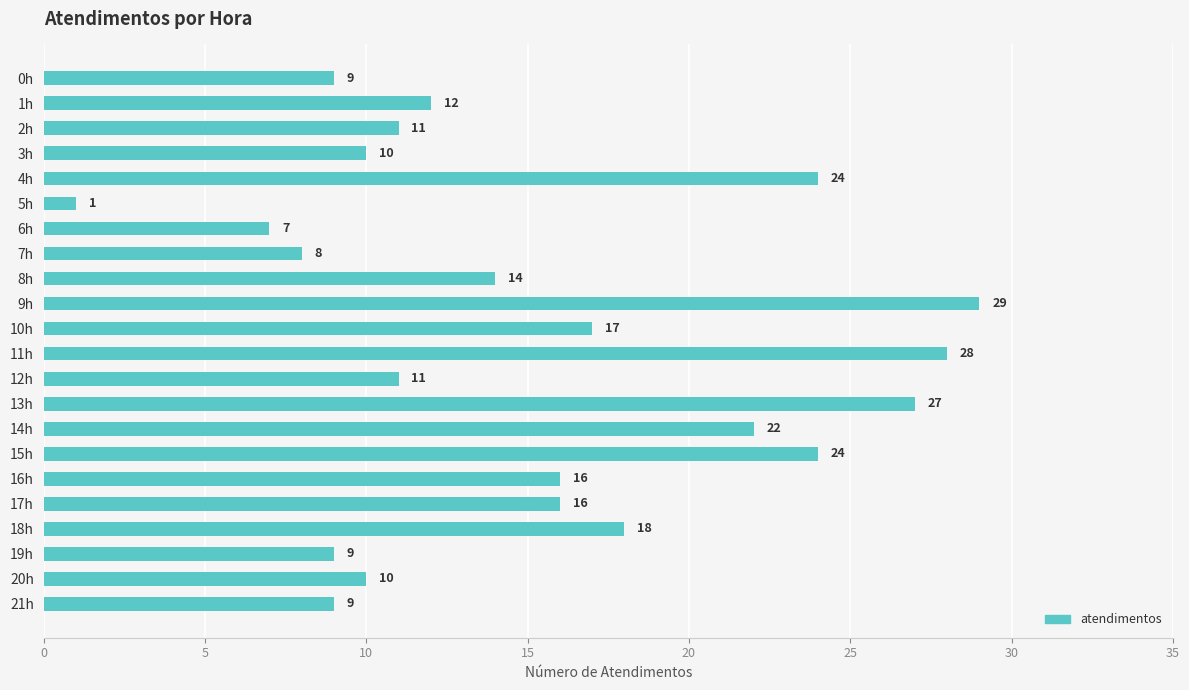

Reading top to bottom, transcribe all the data shown in this chart.

0h=9	1h=12	2h=11	3h=10	4h=24	5h=1	6h=7	7h=8	8h=14	9h=29	10h=17	11h=28	12h=11	13h=27	14h=22	15h=24	16h=16	17h=16	18h=18	19h=9	20h=10	21h=9